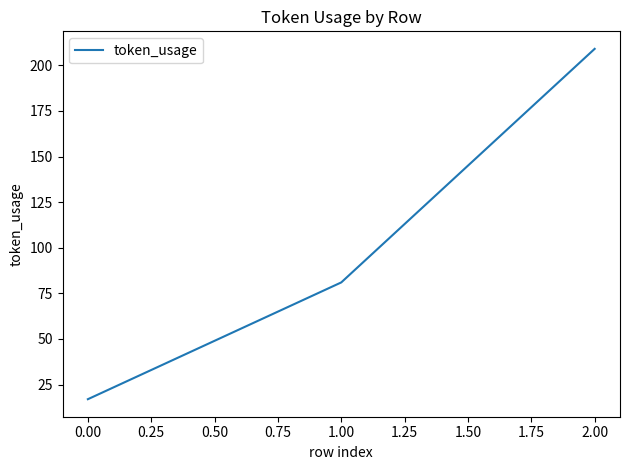

What is the difference between the values at 2.00 and 0.00?

192